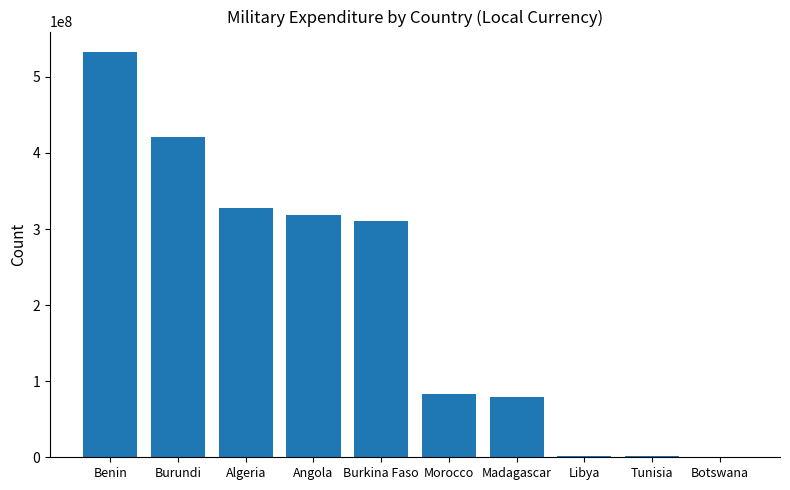

Approximately how many times larger is the value at Morocco compared to Madagascar?

1.0